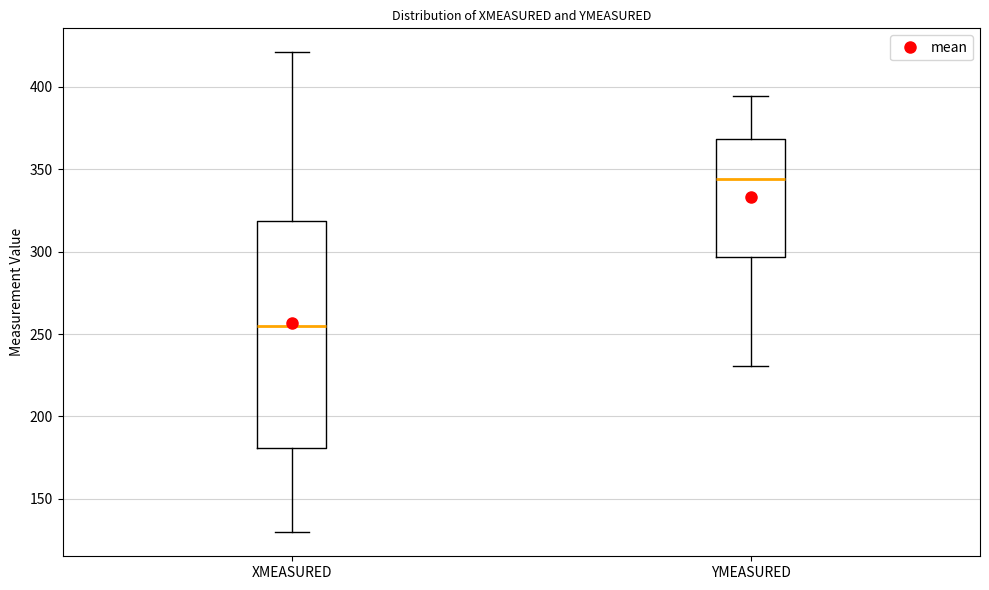

Reading left to right, transcribe this box plot: for each box, give where its median line is, the range the box spans, and where its two whiskers end, as read against the y-axis. The values are not printed on the chart, so give them approximately, as read against the axis.

XMEASURED: median 255, box 180 to 320, whiskers 130 to 420
YMEASURED: median 345, box 295 to 370, whiskers 230 to 395